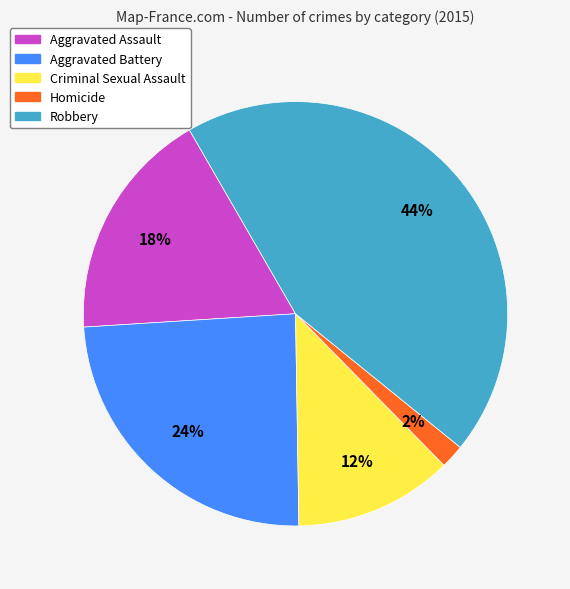

How many slices are in this pie chart?

5